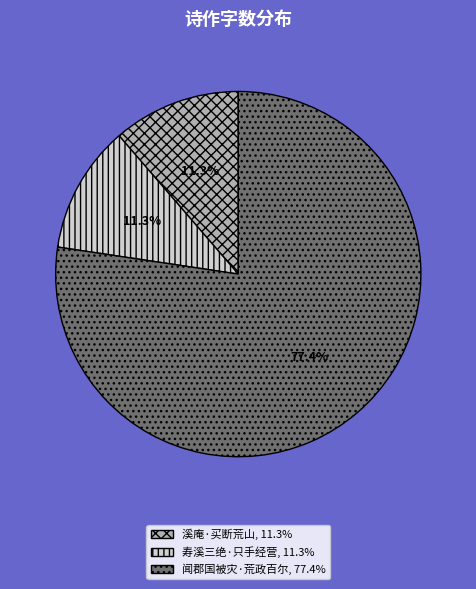

Does any single category account for the majority?

Yes